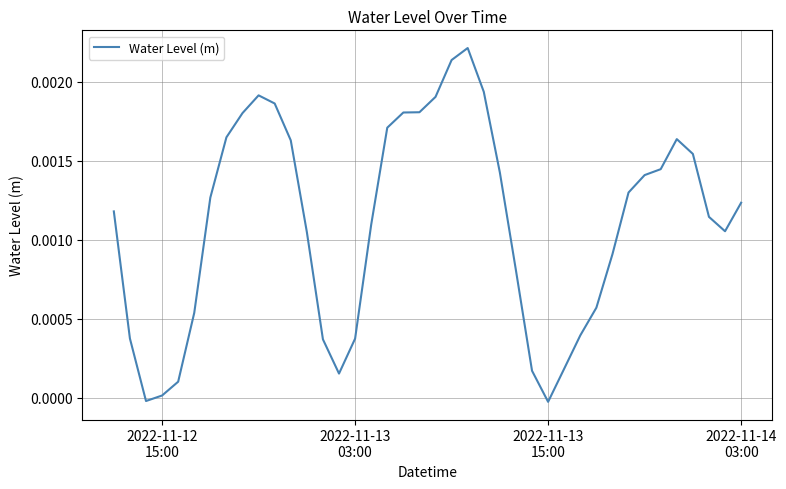

How many lines are shown in the chart?

1